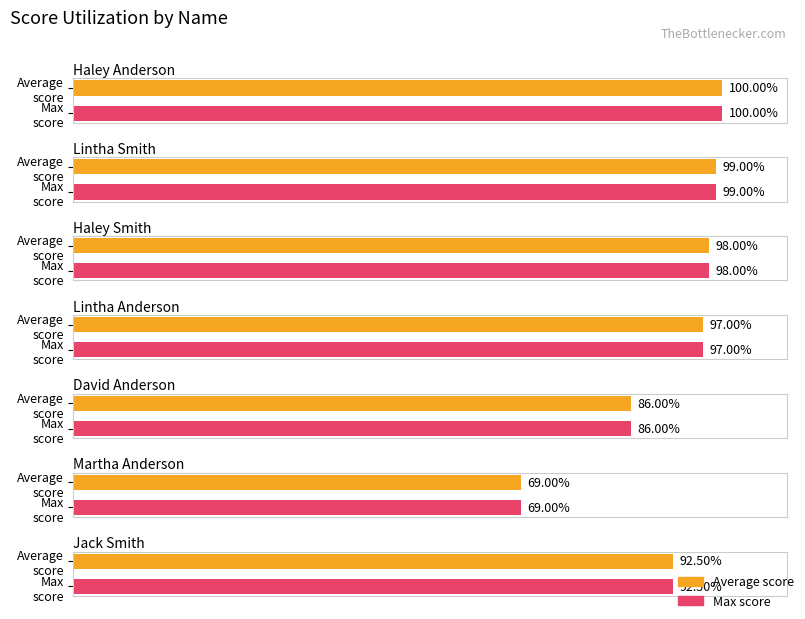

The Average score series shows 99.0 at Lintha Smith. True or false?

True